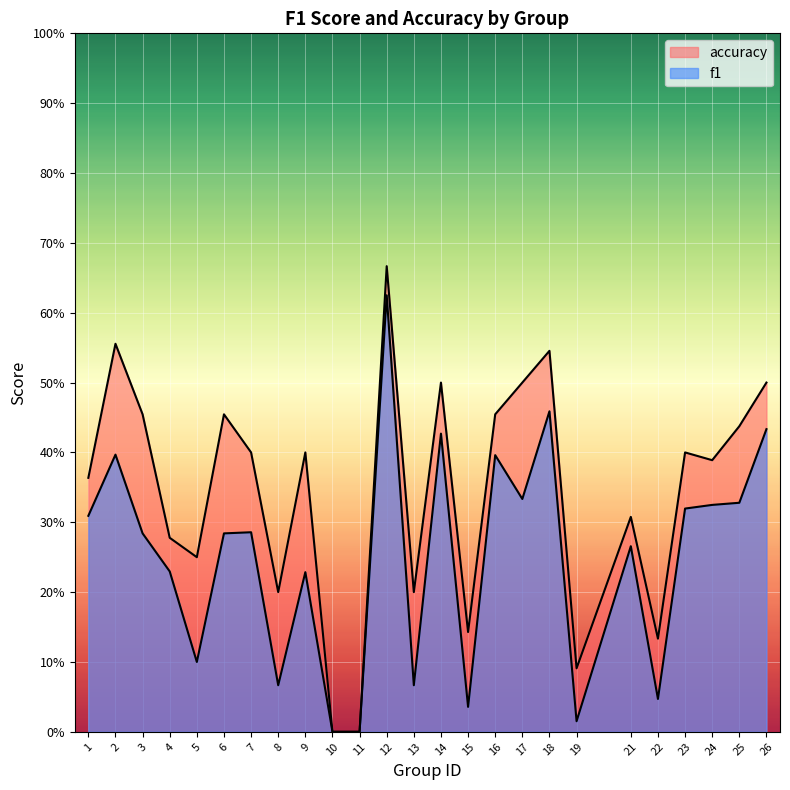

What is the difference between the second highest and second lowest values in the accuracy series?

0.6